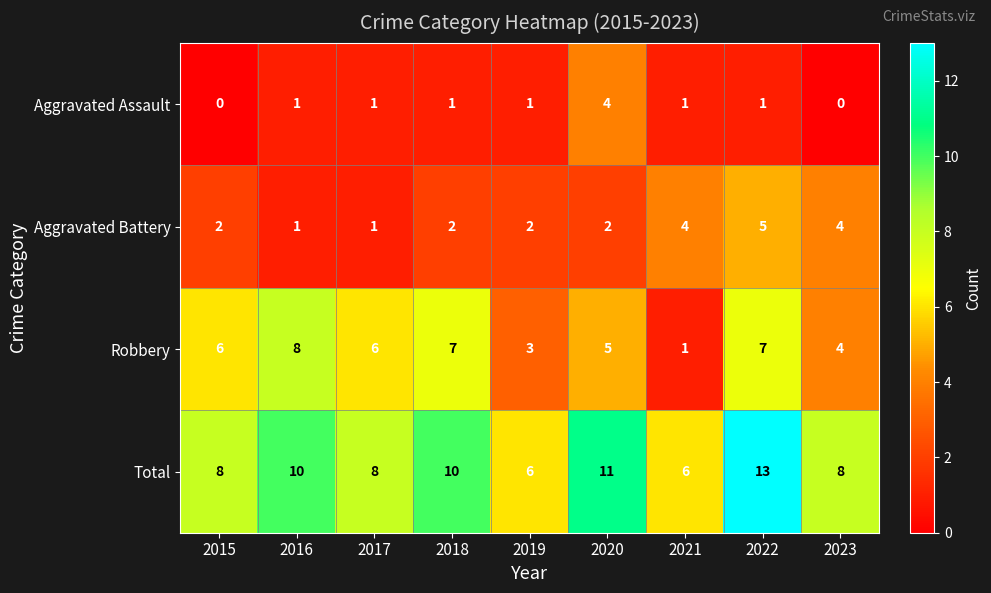

What is the difference between the highest and lowest values at 2022?

12